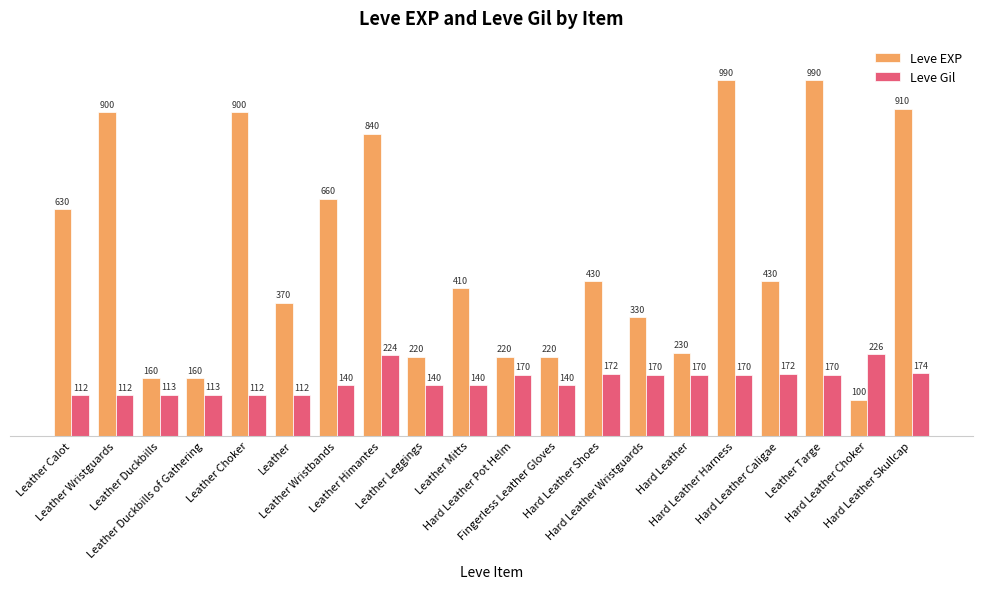

The value of Leve EXP at Hard Leather Skullcap is 910. True or false?

True